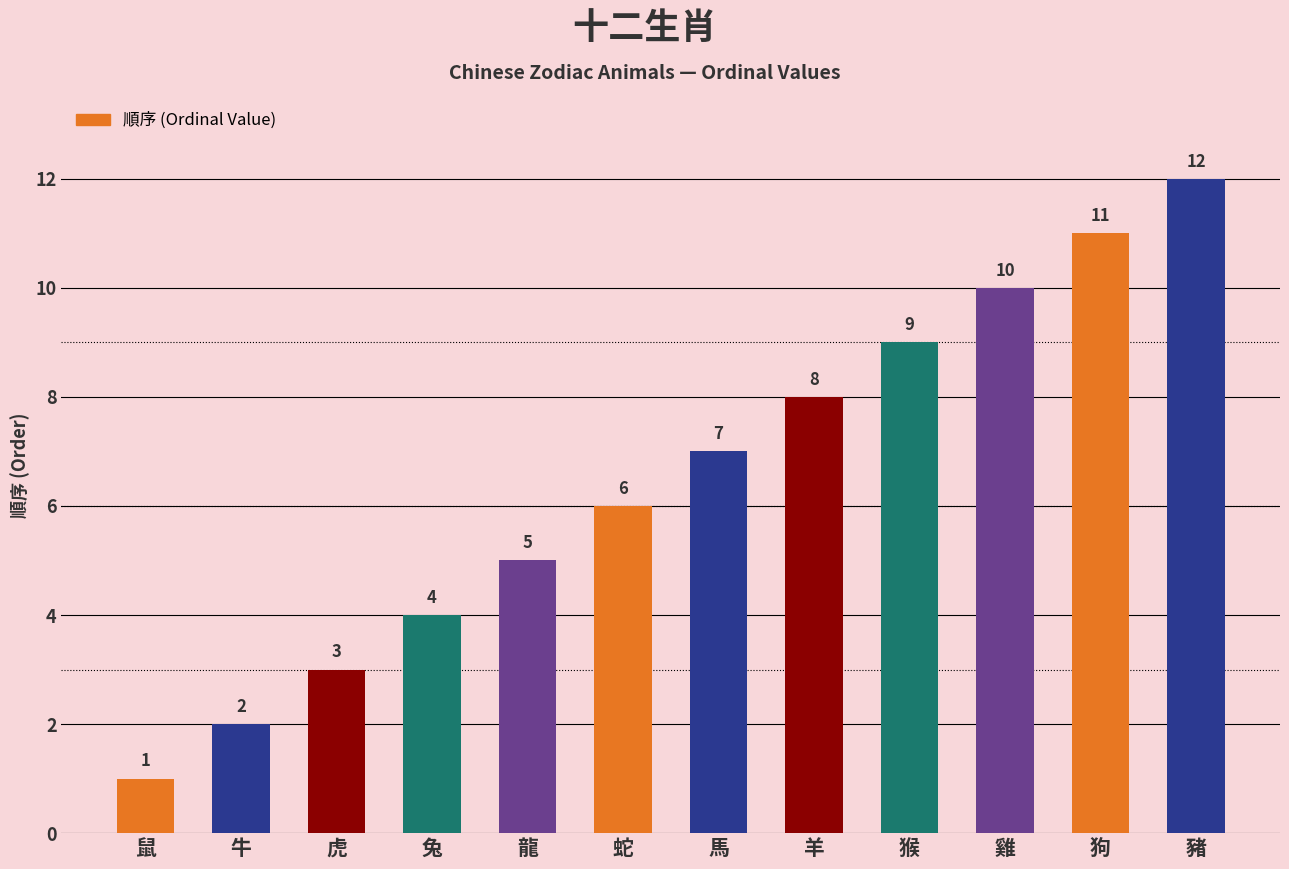

Rank the categories by value from lowest to highest.

鼠, 牛, 虎, 兔, 龍, 蛇, 馬, 羊, 猴, 雞, 狗, 豬